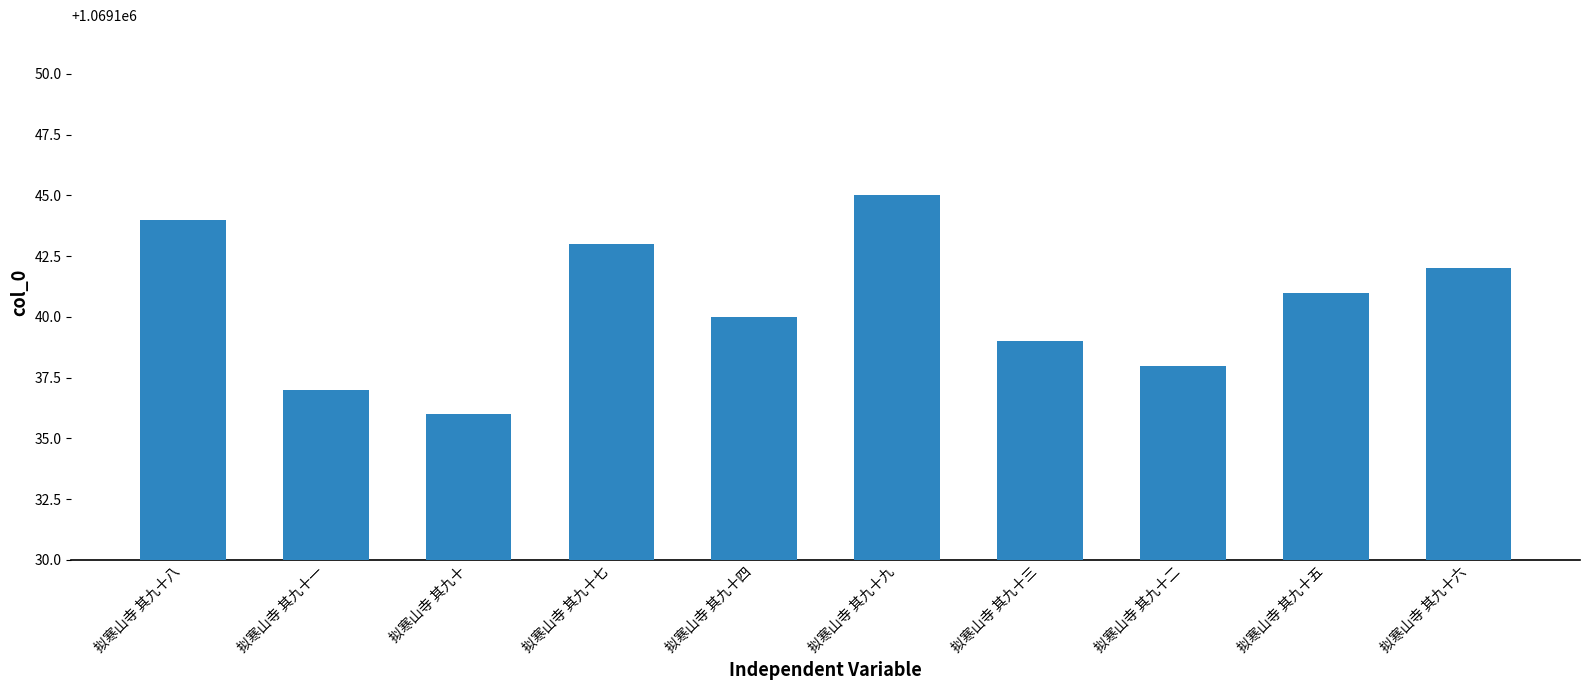

What is the label of the 4th bar from the right?

拟寒山寺 其九十三